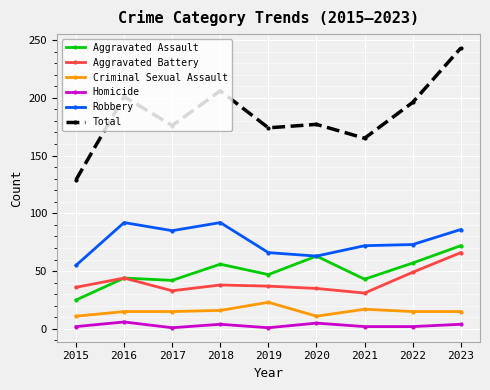

Which series has the largest total across all categories?

Total